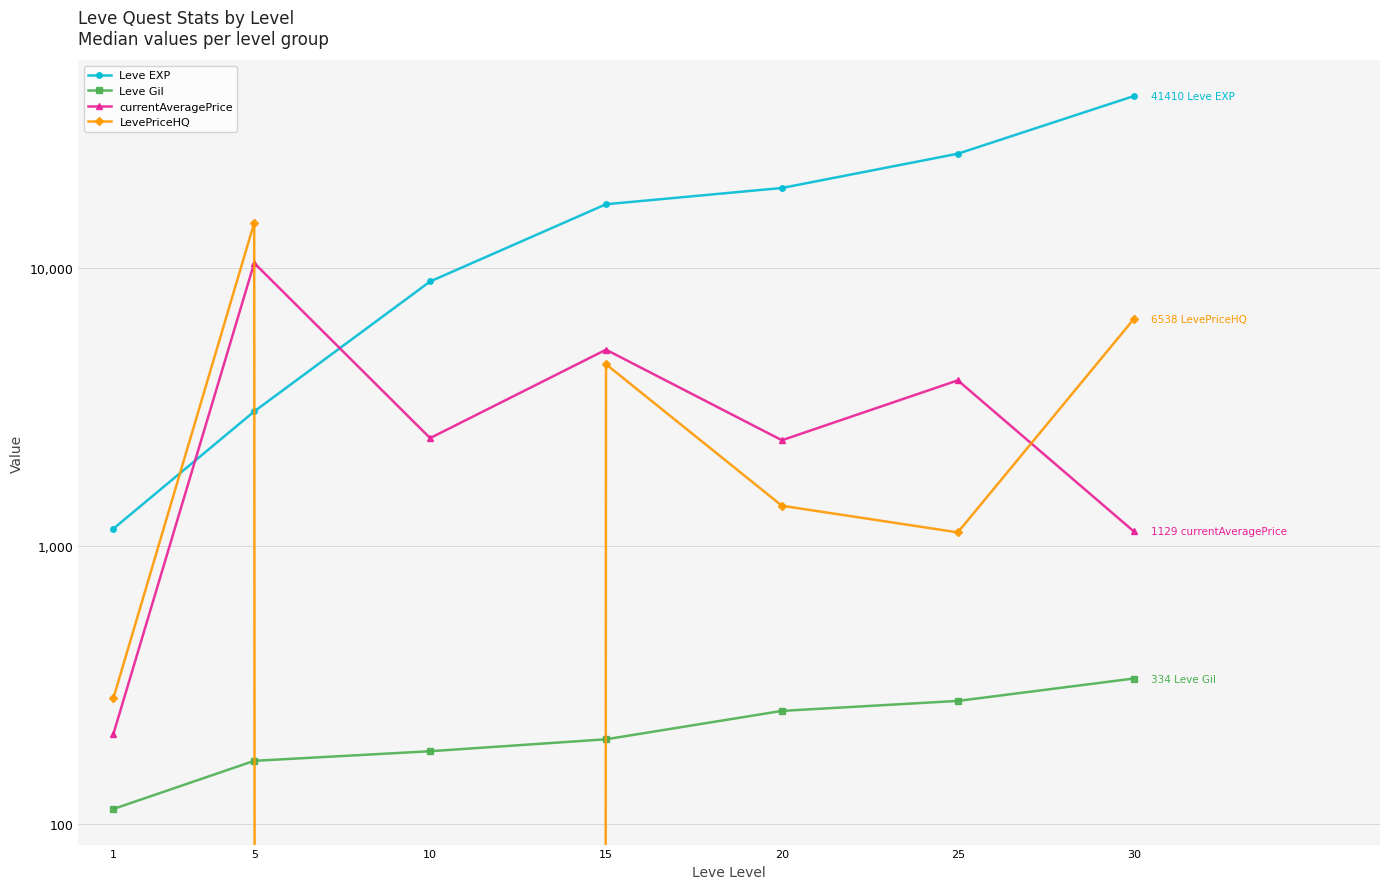

Between 25 and 15, which is larger?

25